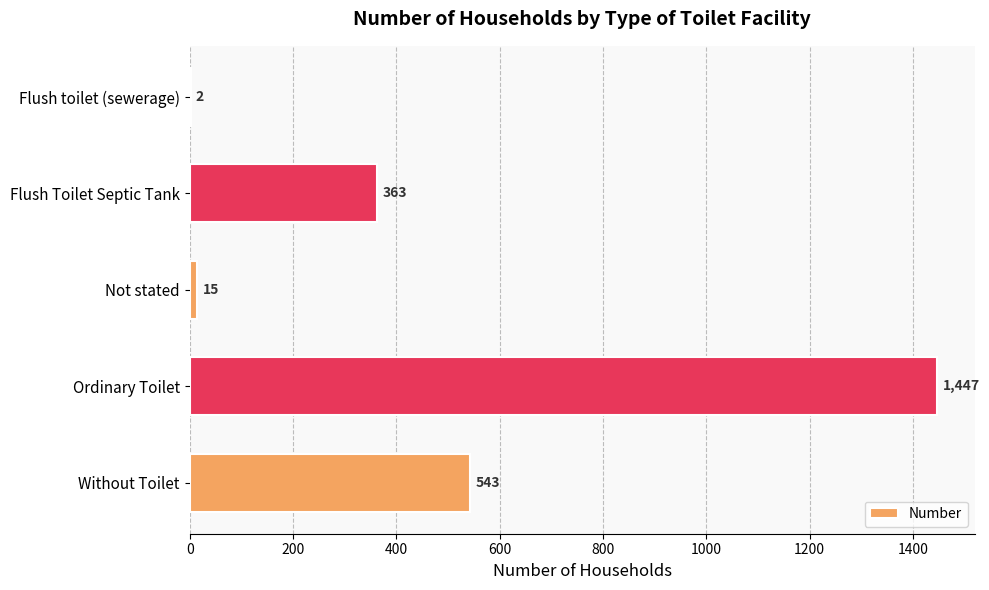

What value does the data have at Without Toilet, to the nearest 100?

500